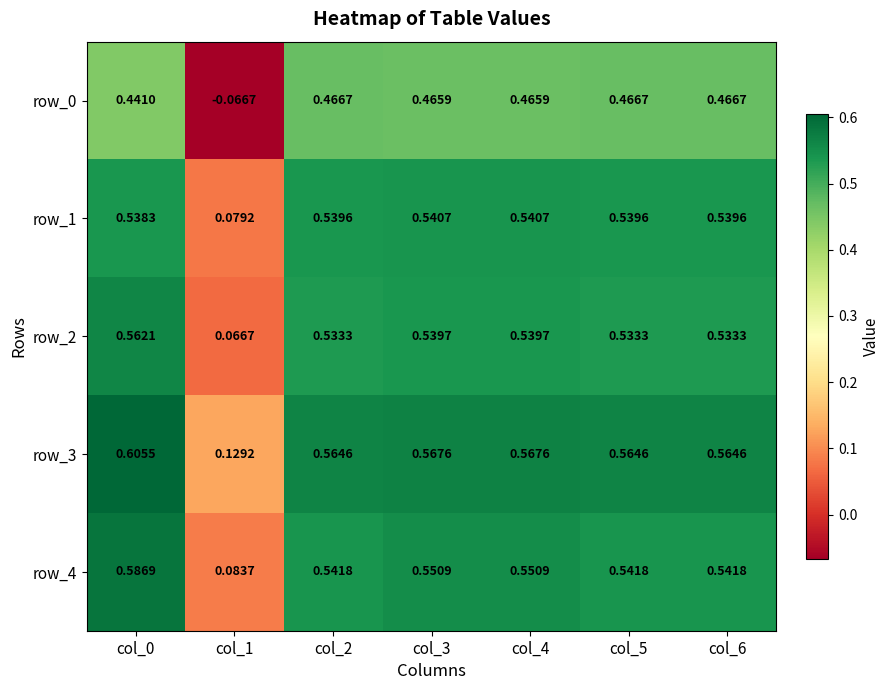

Rank the series by their maximum value, from lowest to highest.

row_0, row_1, row_2, row_4, row_3